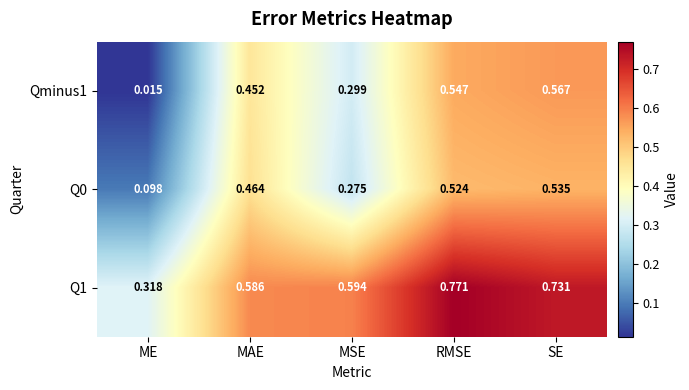

Where is Q0 nearest to the value 0?

ME